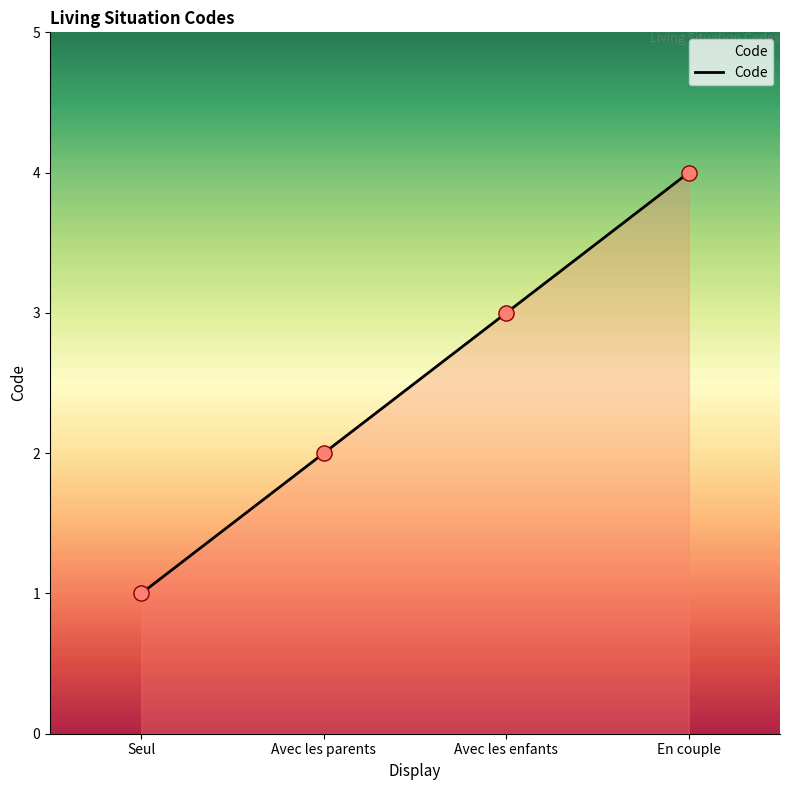

What is the change in value from Seul to Avec les parents?

+1